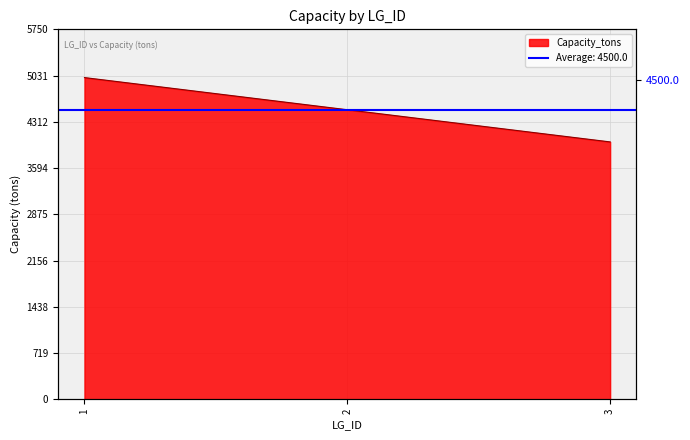

What is the smallest value displayed?

4000